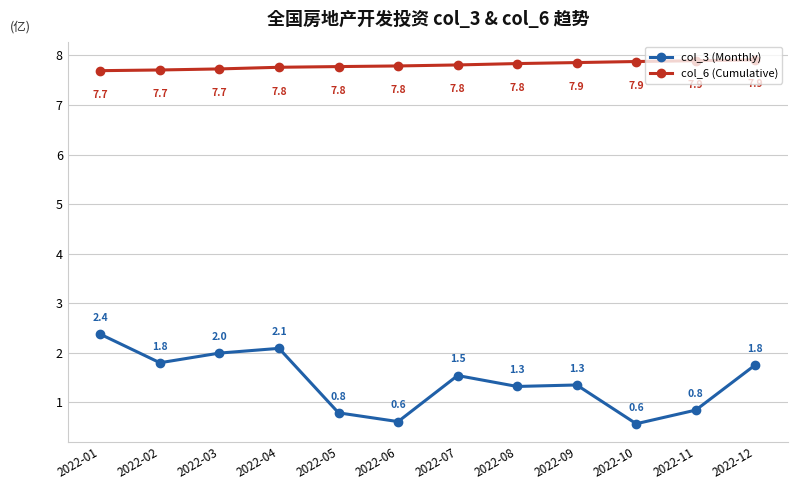

At which category is the sum across all series the highest?

2022-01